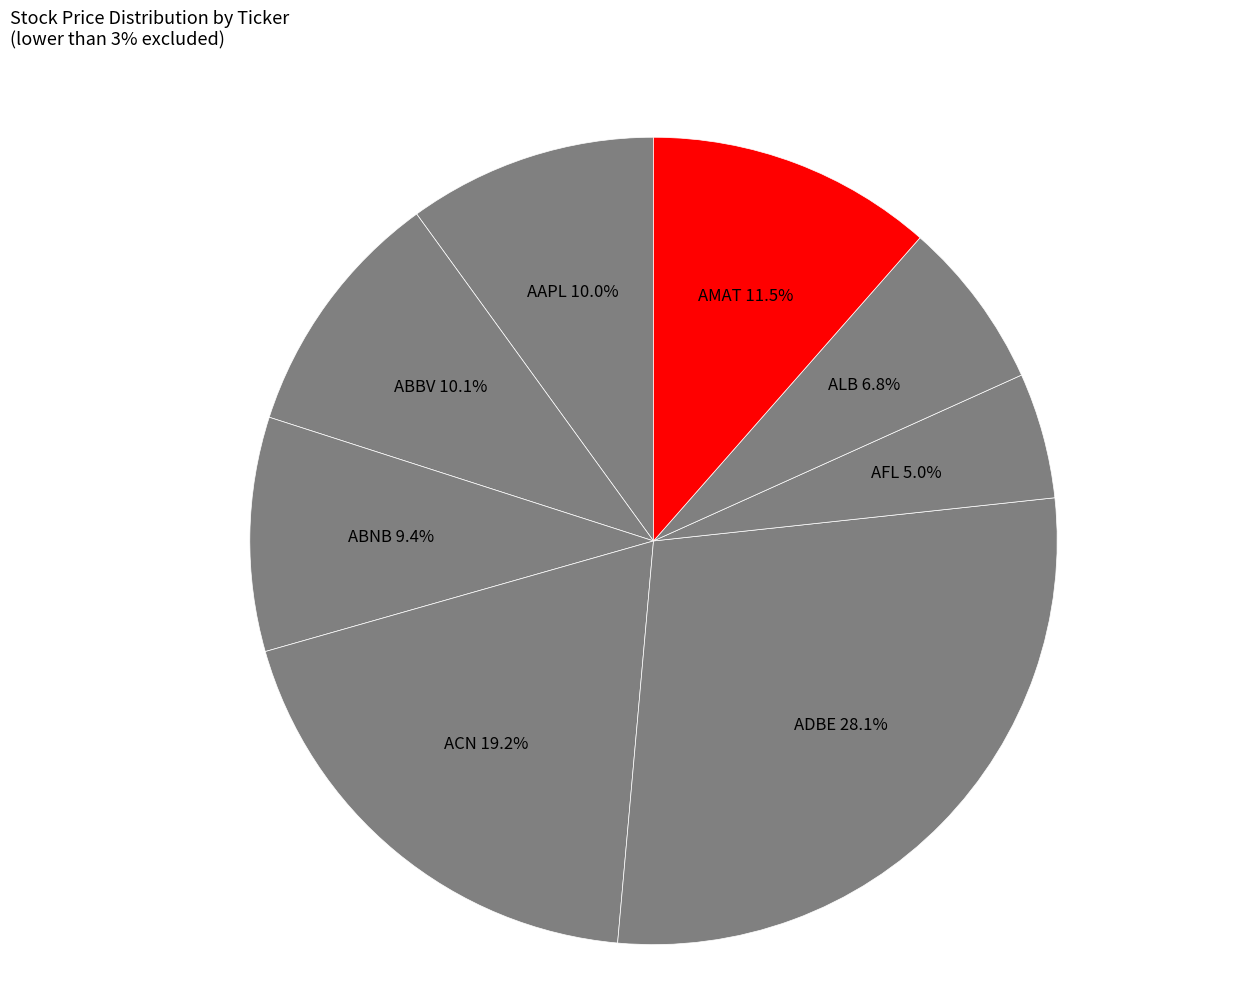

Is there any slice that represents more than half of the pie?

No